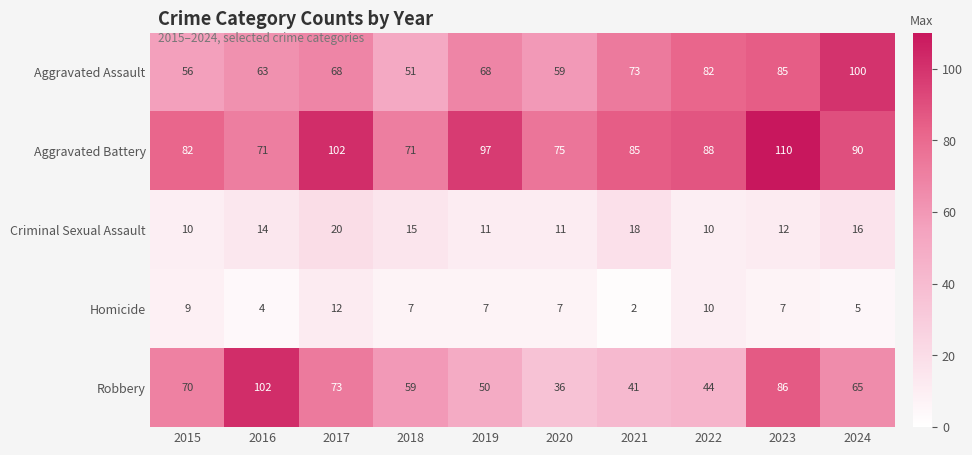

How many data points does each series have?

10